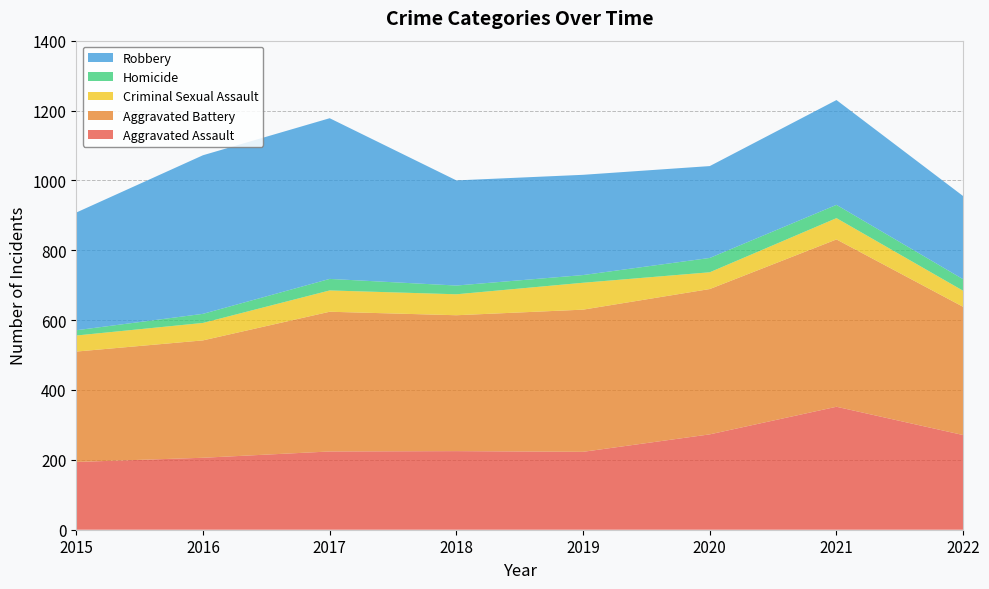

Reading left to right, transcribe all the data shown in this chart.

Aggravated Assault: 2015=194	2016=206	2017=224	2018=225	2019=223	2020=273	2021=352	2022=271
Aggravated Battery: 2015=316	2016=336	2017=400	2018=389	2019=407	2020=416	2021=479	2022=367
Criminal Sexual Assault: 2015=46	2016=50	2017=61	2018=60	2019=77	2020=48	2021=61	2022=46
Homicide: 2015=15	2016=26	2017=33	2018=25	2019=22	2020=41	2021=38	2022=33
Robbery: 2015=337	2016=454	2017=460	2018=301	2019=287	2020=263	2021=300	2022=238